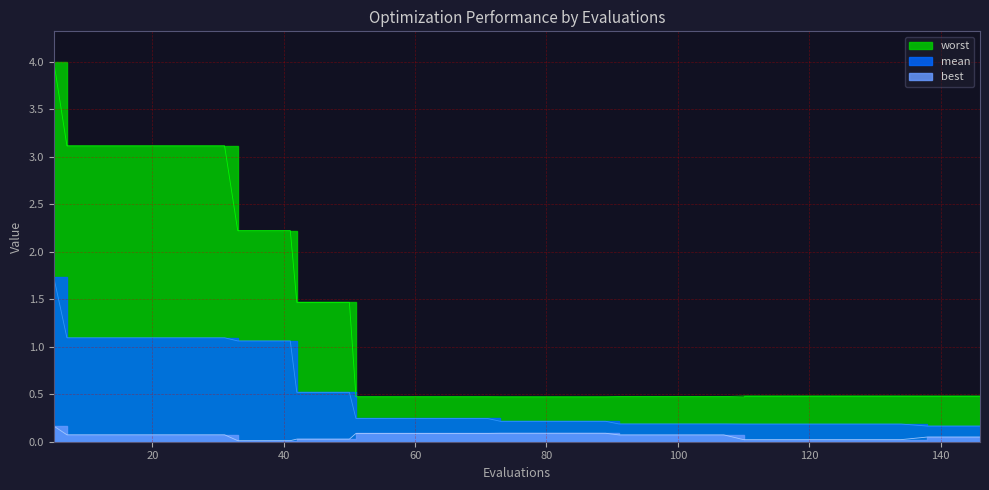

What is the minimum value for mean?

0.2